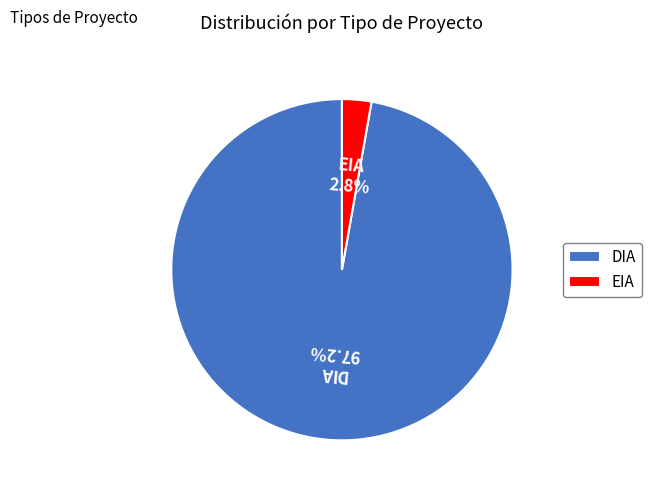

Which slice is the largest?

DIA